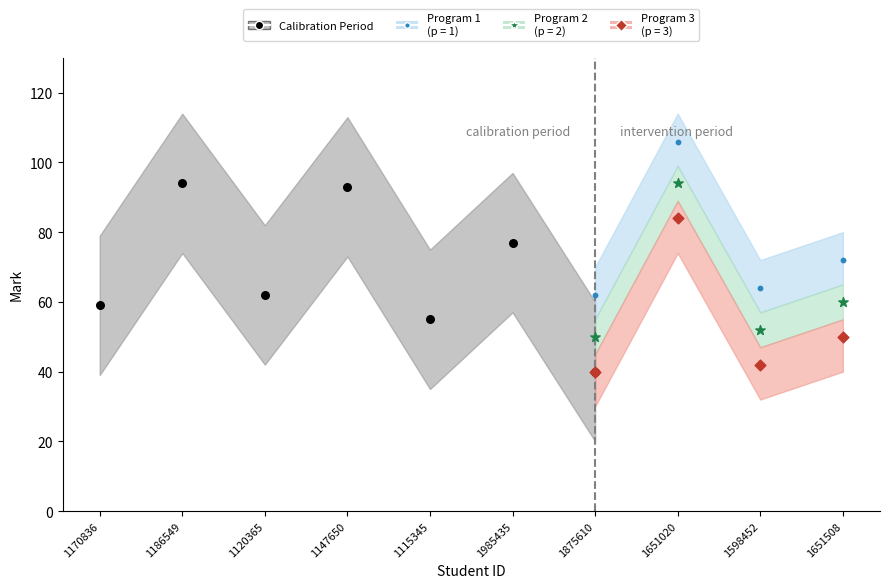

Which series contains the highest Y value?

Program 1 (p = 1)